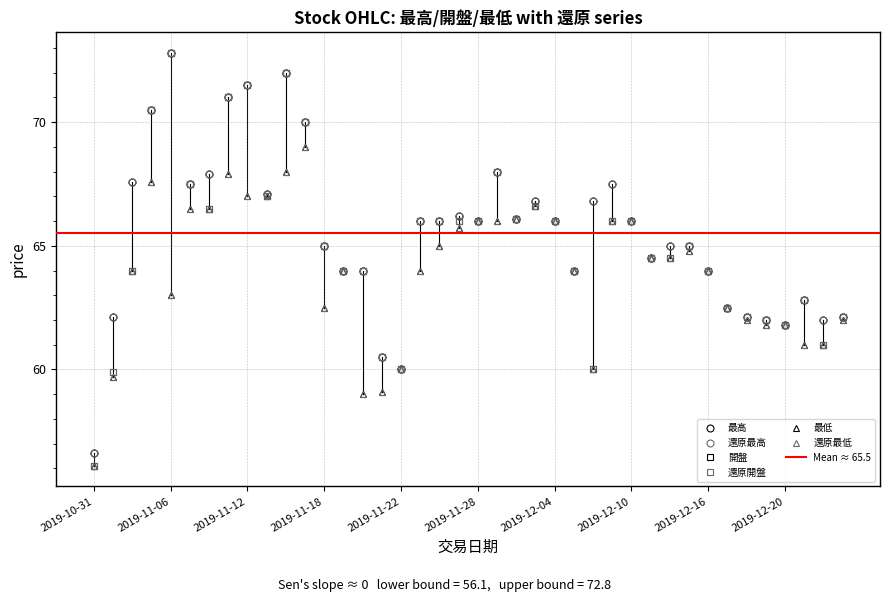

At how many categories does at least one series exceed 58?

39